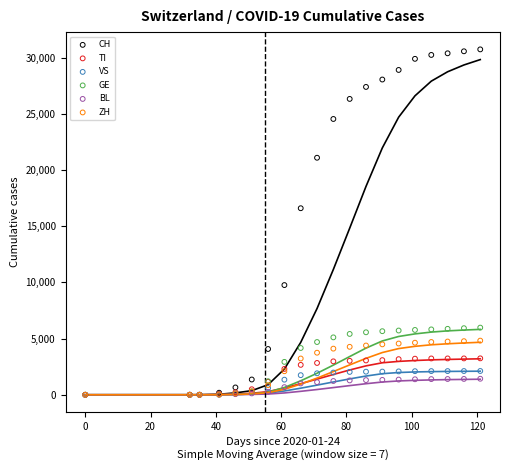

What are all the series names shown in the legend?

CH, TI, VS, GE, BL, ZH